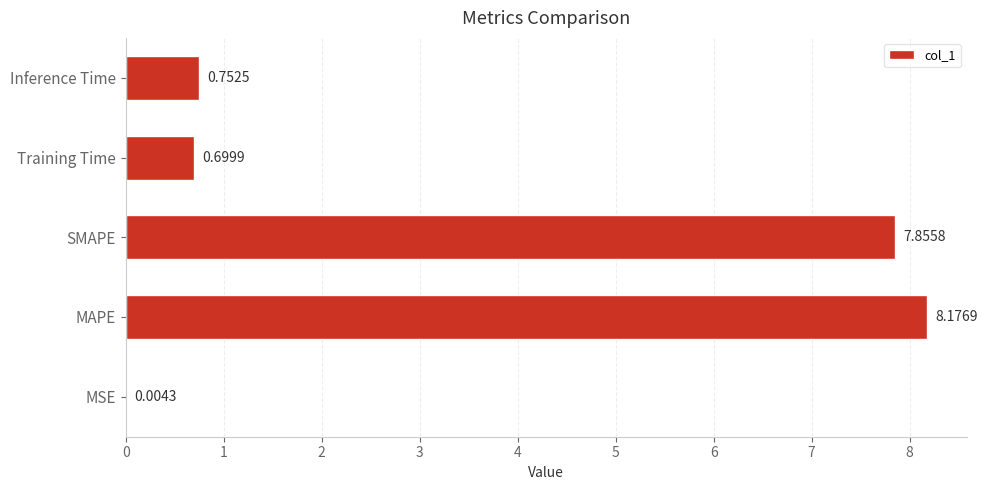

Does the chart contain stacked bars?

No